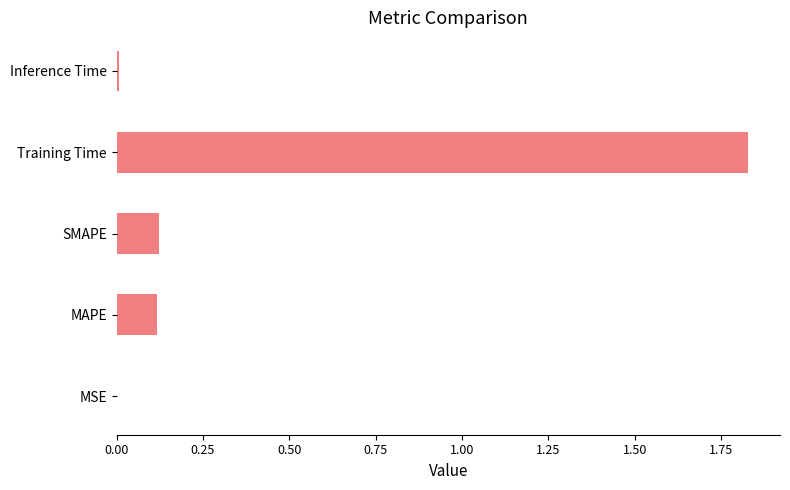

True or false: the data shows 3.2 at Training Time.

False